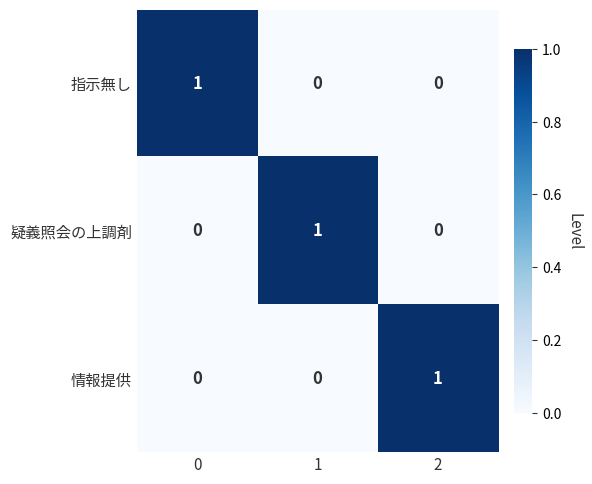

How many categories are shown in the chart?

3